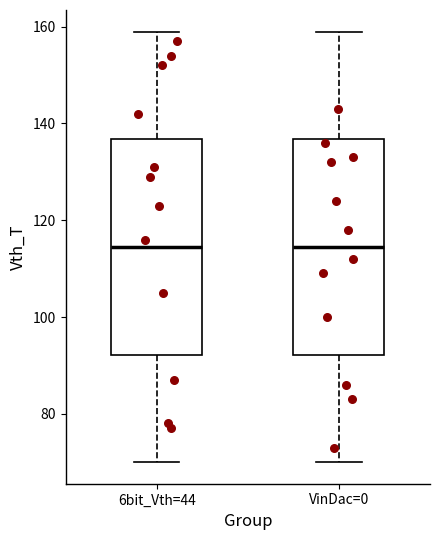

Reading left to right, read every box against the y-axis: the position of its median line, the range the box covers, and the ends of its whiskers. The values are not printed on the chart, so give them approximately, as read against the axis.

6bit_Vth=44: median 114, box 92 to 136, whiskers 70 to 160
VinDac=0: median 114, box 92 to 136, whiskers 70 to 160